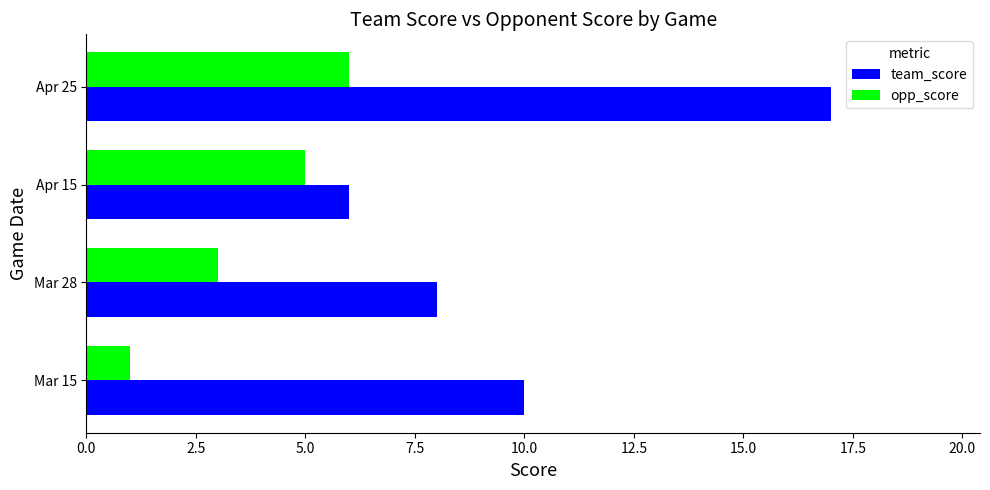

List the series in order of their peak value, lowest first.

opp_score, team_score